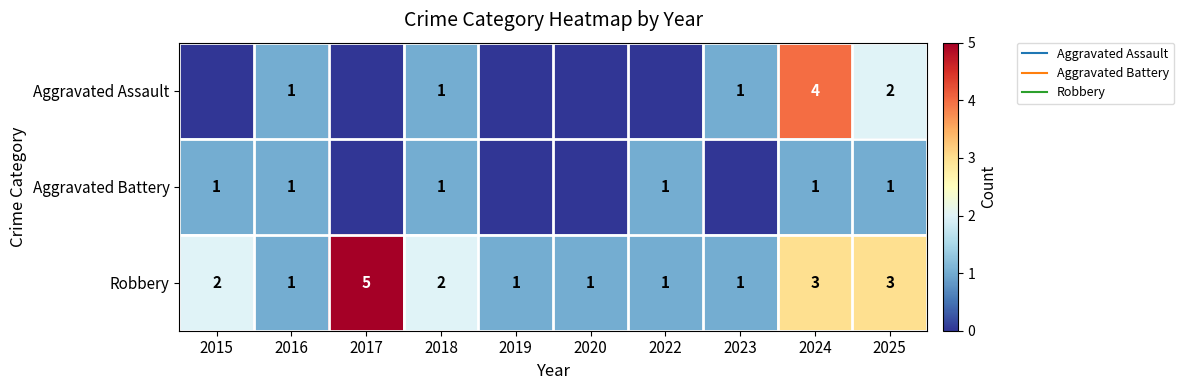

Is the value of Aggravated Battery at 2017 greater than the value of Aggravated Assault at 2016?

No